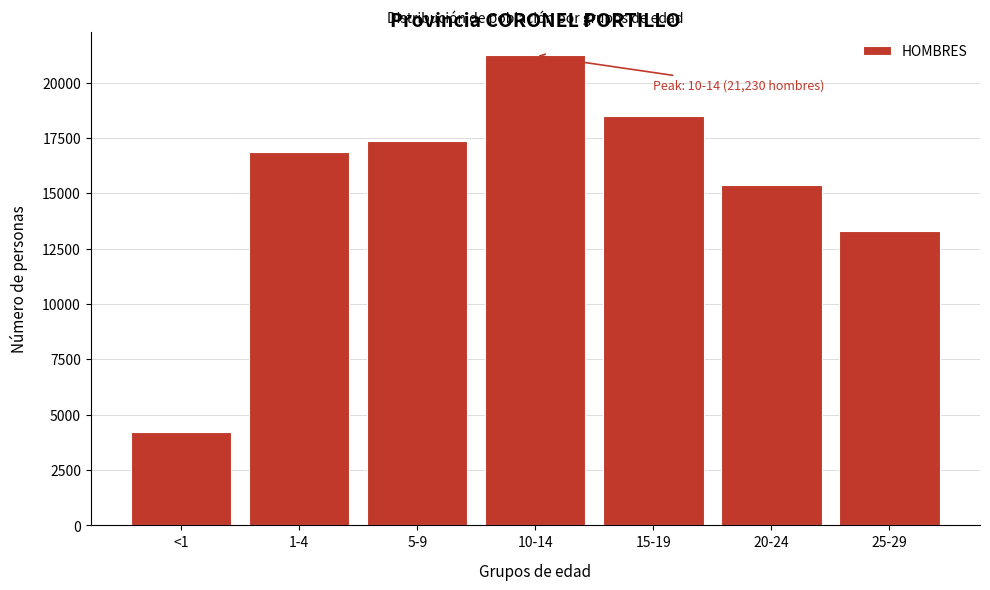

Reading left to right, what are all the values shown in this chart?

<1=4228	1-4=16850	5-9=17377	10-14=21230	15-19=18496	20-24=15350	25-29=13282